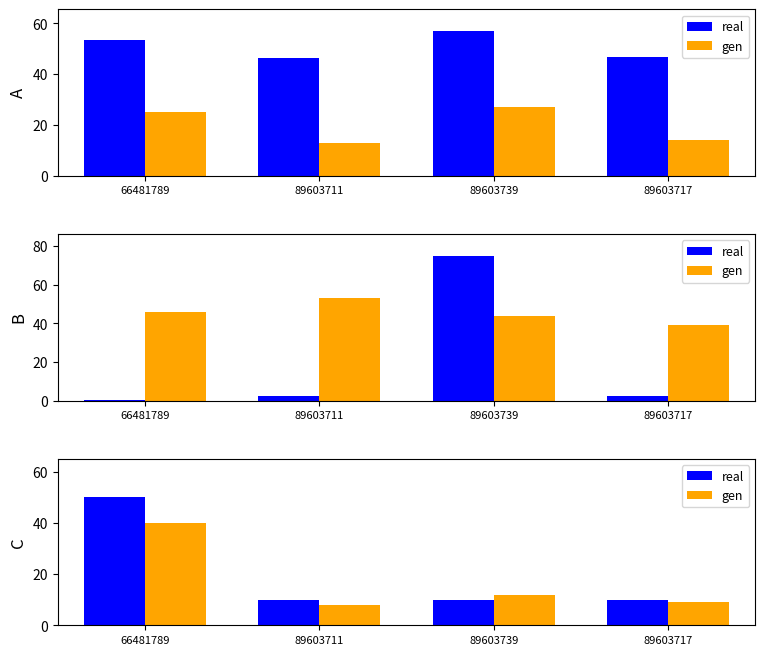

What position from the right is 89603711?

3